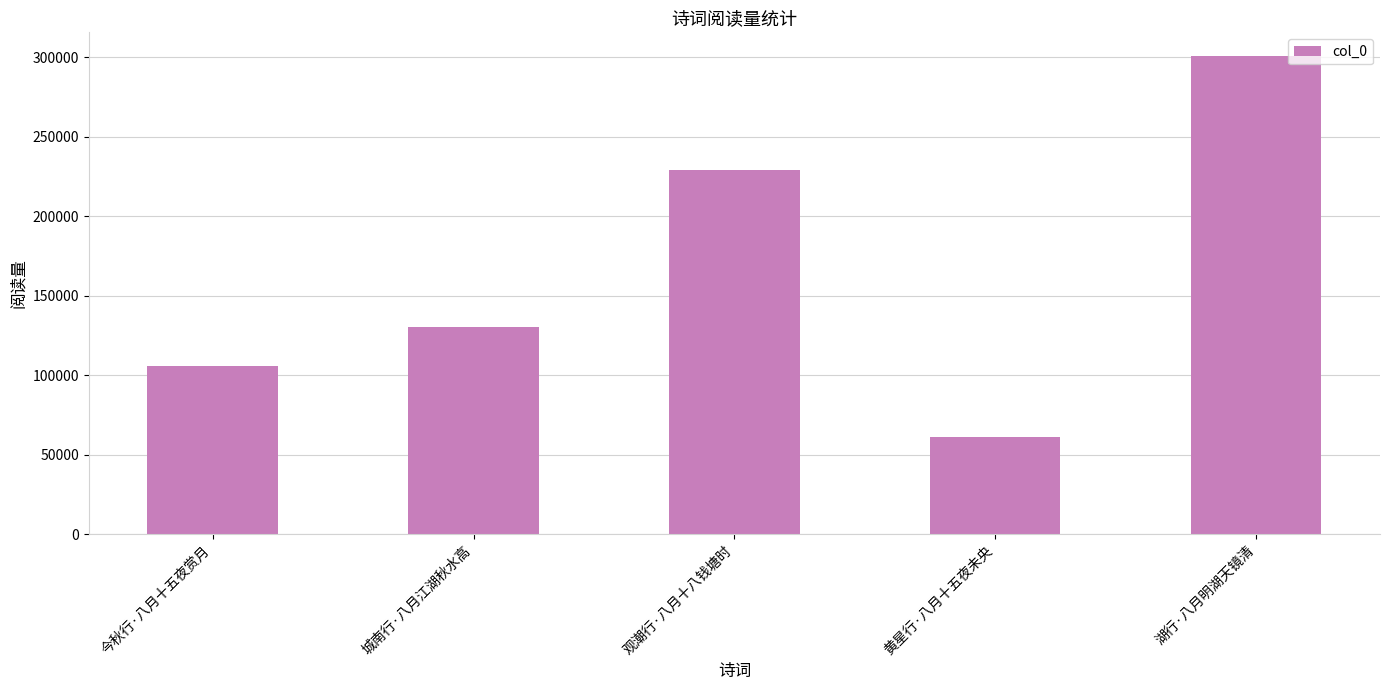

Which category has the highest value across all series?

湖行·八月明湖天镜清